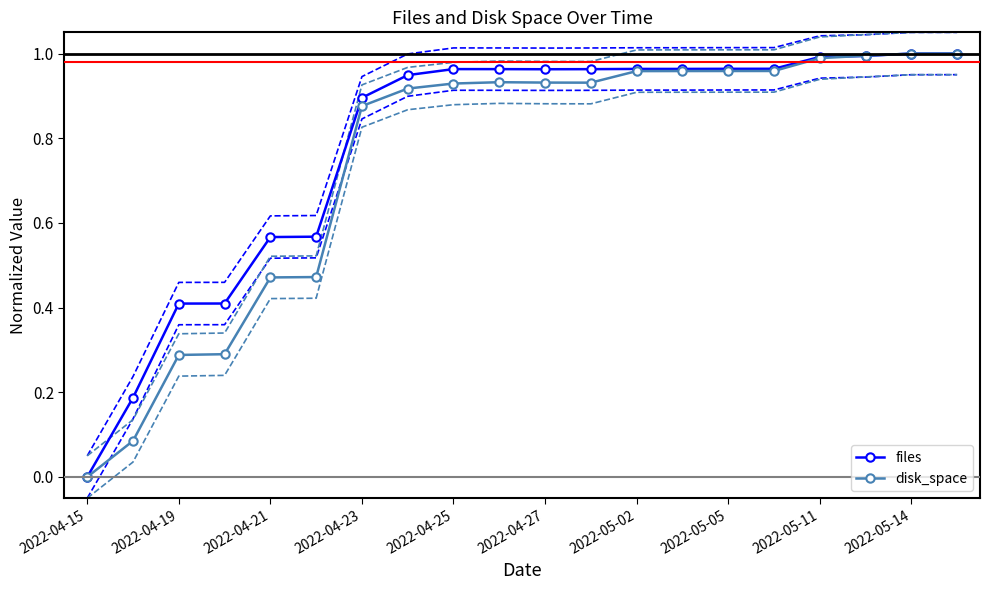

Which category has the highest value in the files series?

19